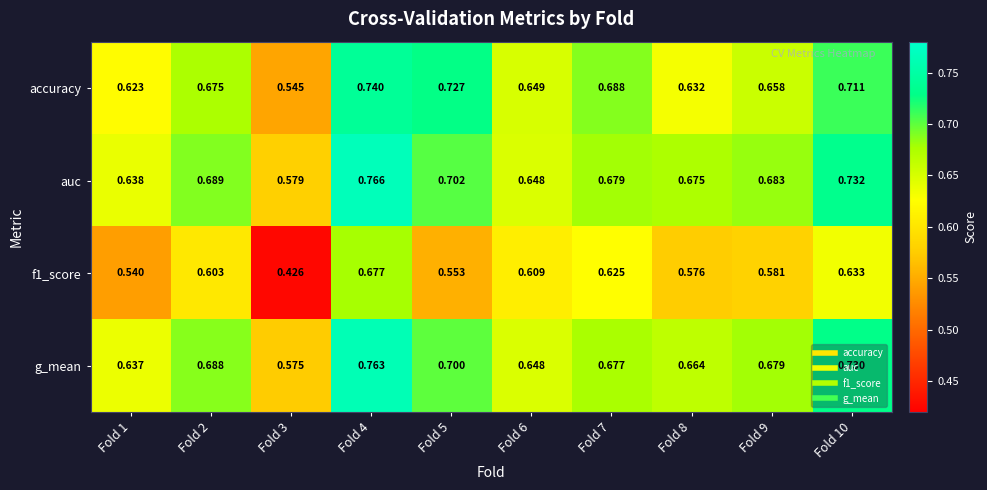

Between Fold 7 and Fold 8, which series saw the biggest shift?

accuracy